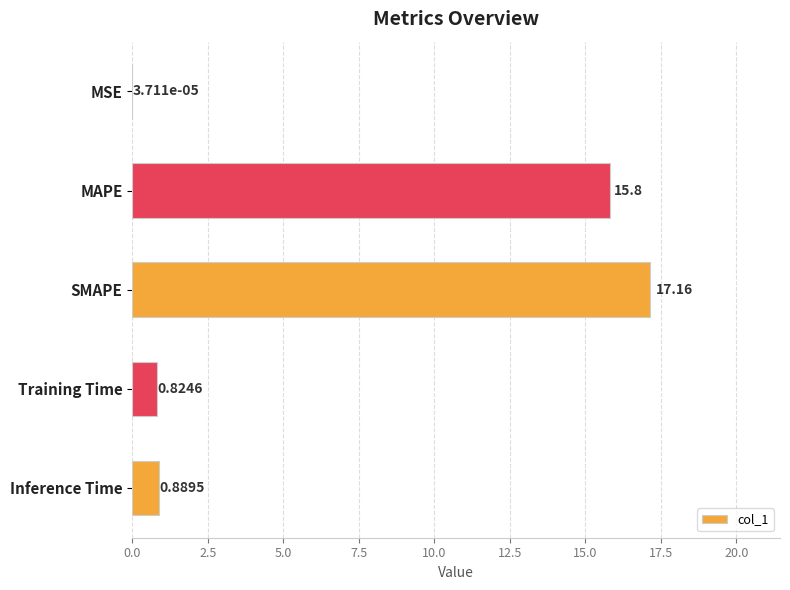

Between Training Time and MAPE, which is larger?

MAPE